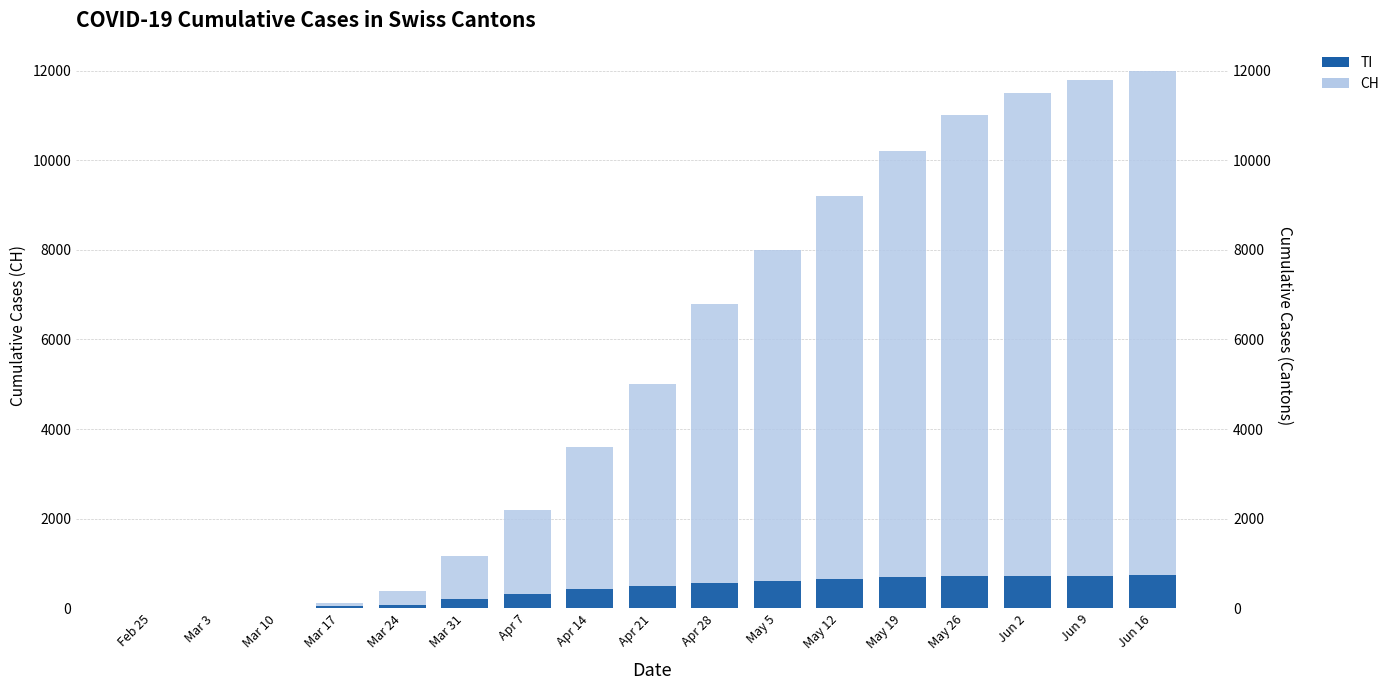

At which label does TI first exceed 500?

Apr 28